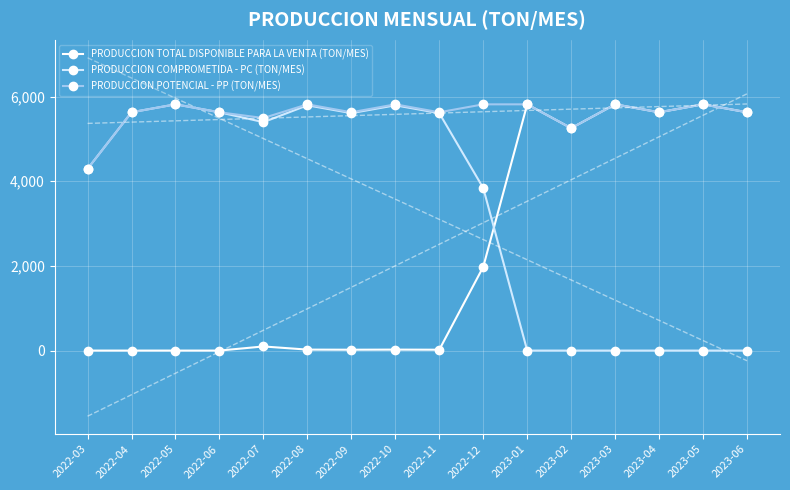

Which series changed the most between 2022-09 and 2023-05?

PRODUCCION TOTAL DISPONIBLE PARA LA VENTA (TON/MES)